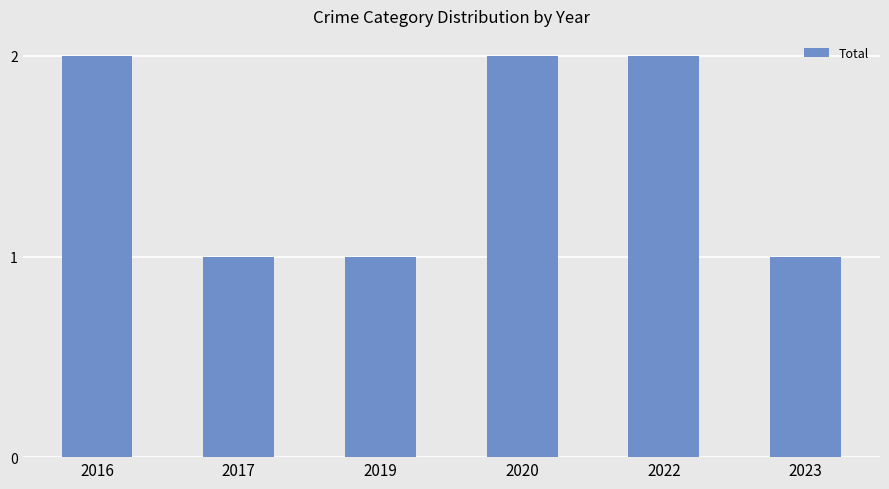

What is the change in value from 2016 to 2023?

-1